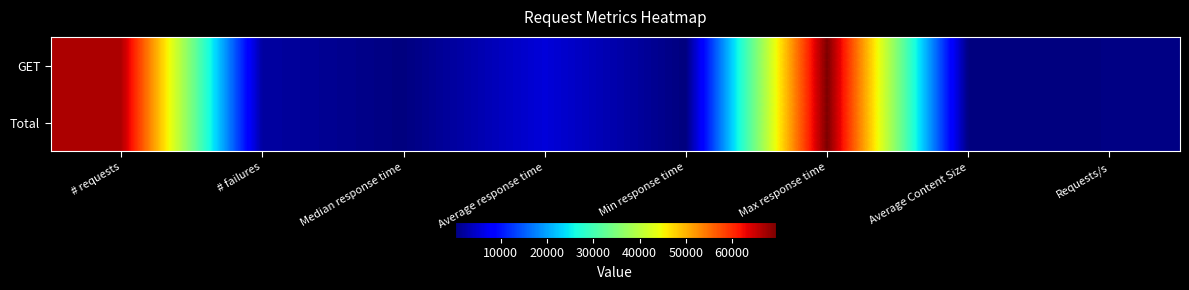

Which label corresponds to the largest value in the chart?

Max response time